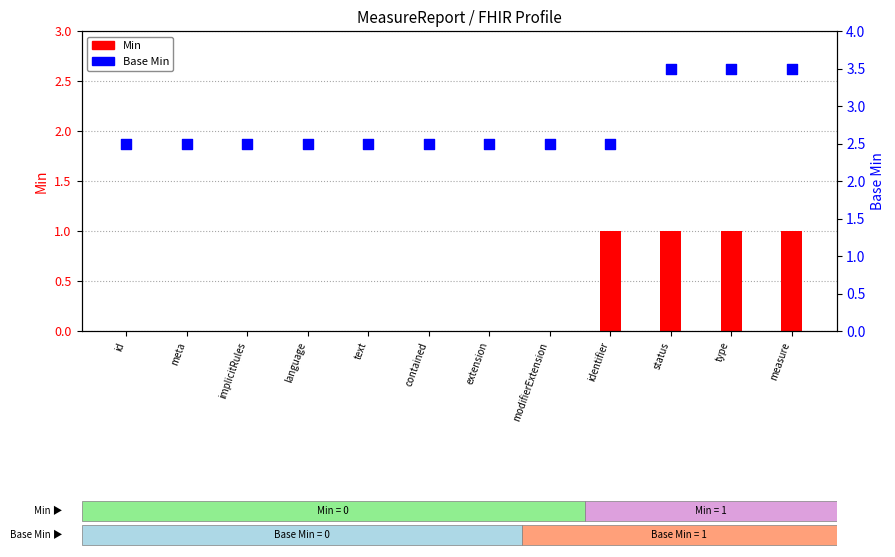

Is the value of Base Min at type greater than the value of Min at extension?

Yes